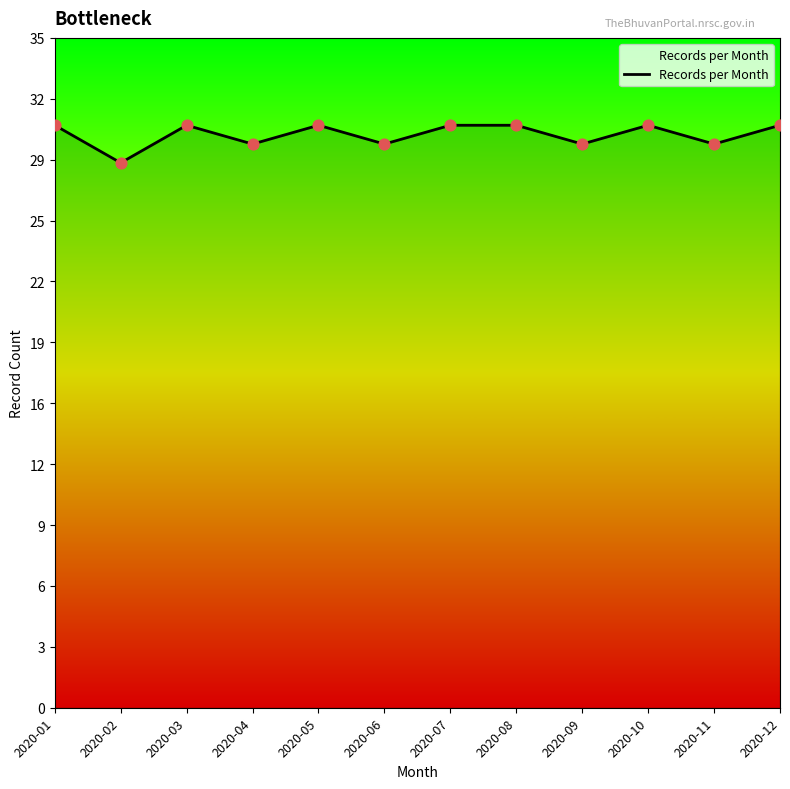

Which has a higher value, 2020-05 or 2020-06?

2020-05